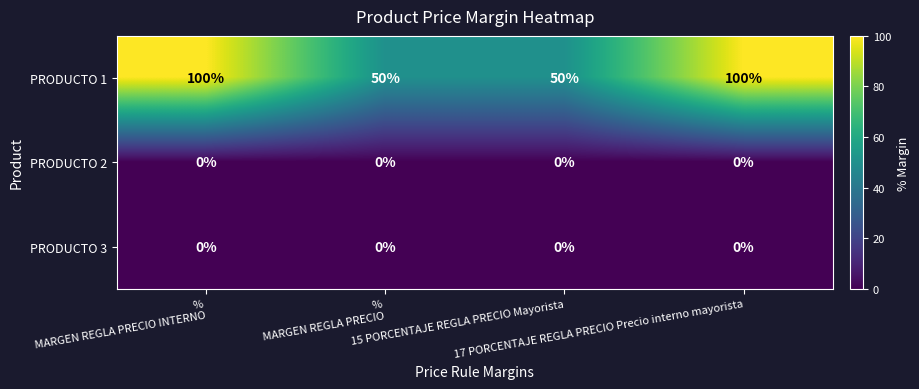

Which series has the largest total across all categories?

PRODUCTO 1